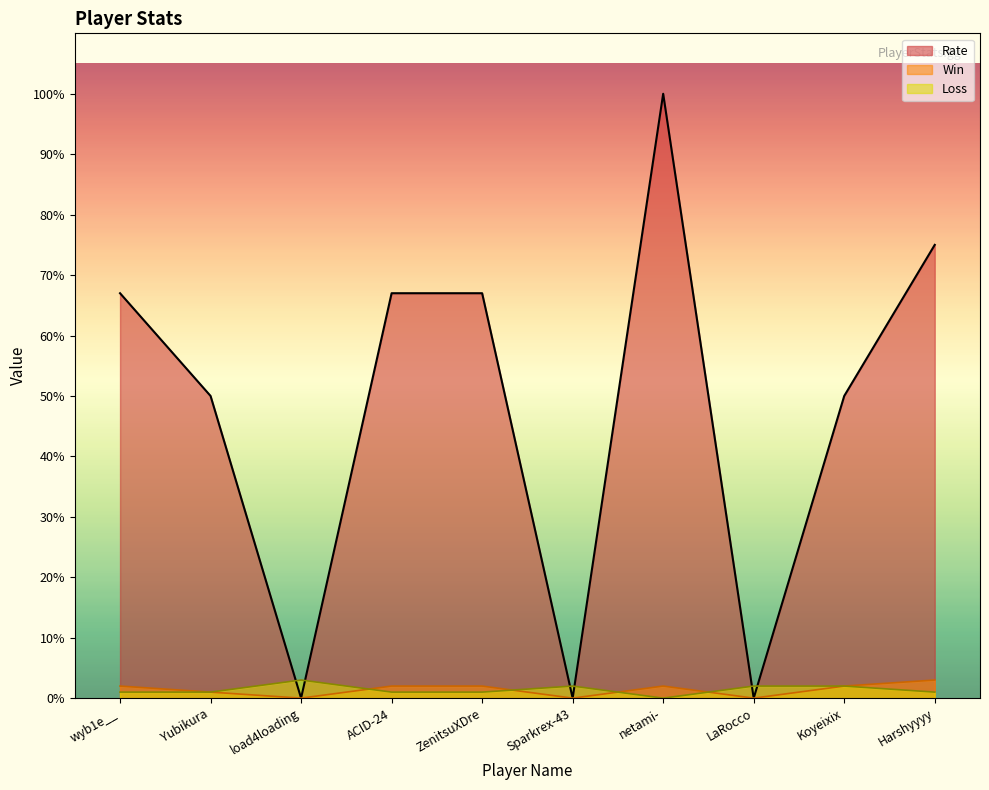

The value of Rate at netami- is 100. True or false?

True